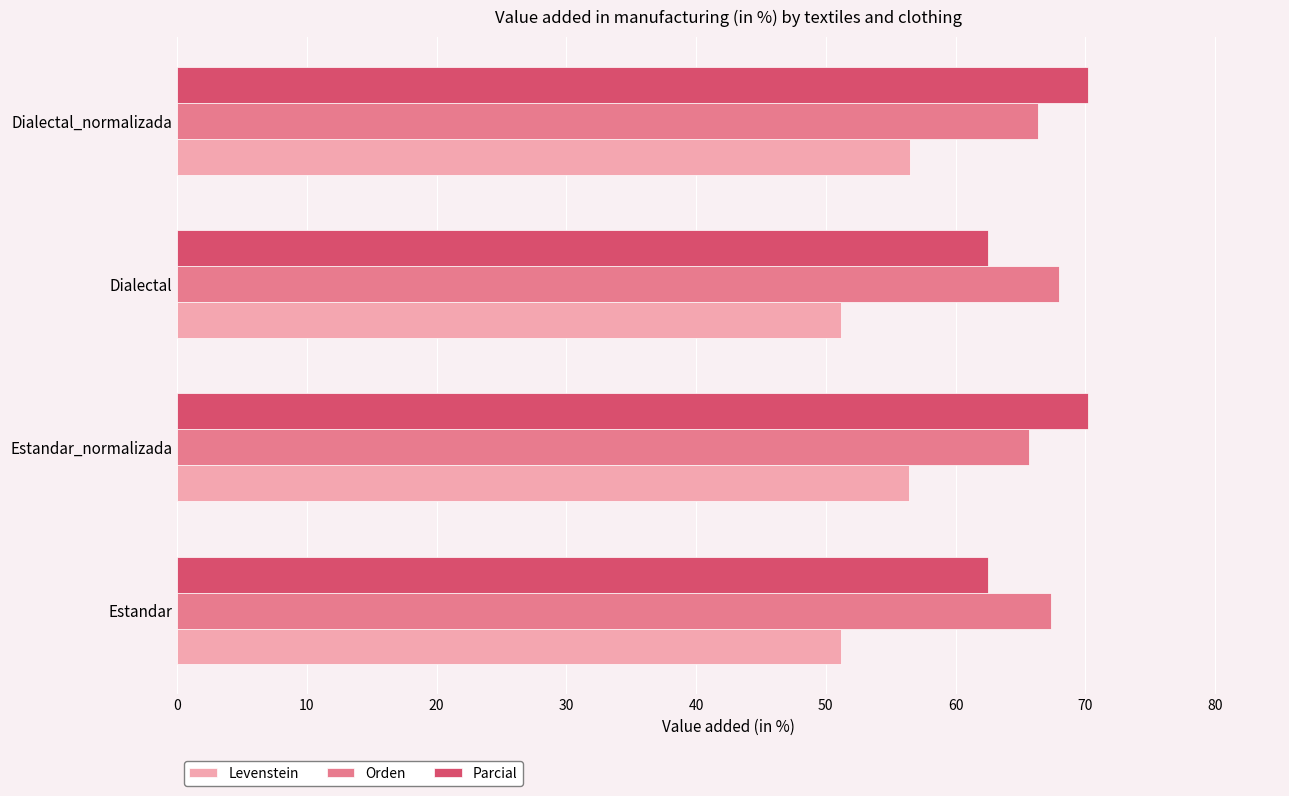

How many data points does each series have?

4